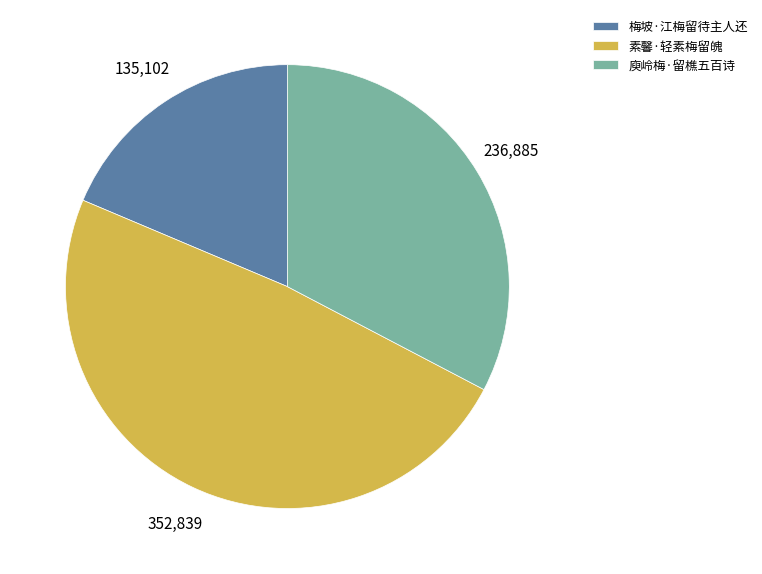

Which slice is the smallest?

梅坡·江梅留待主人还